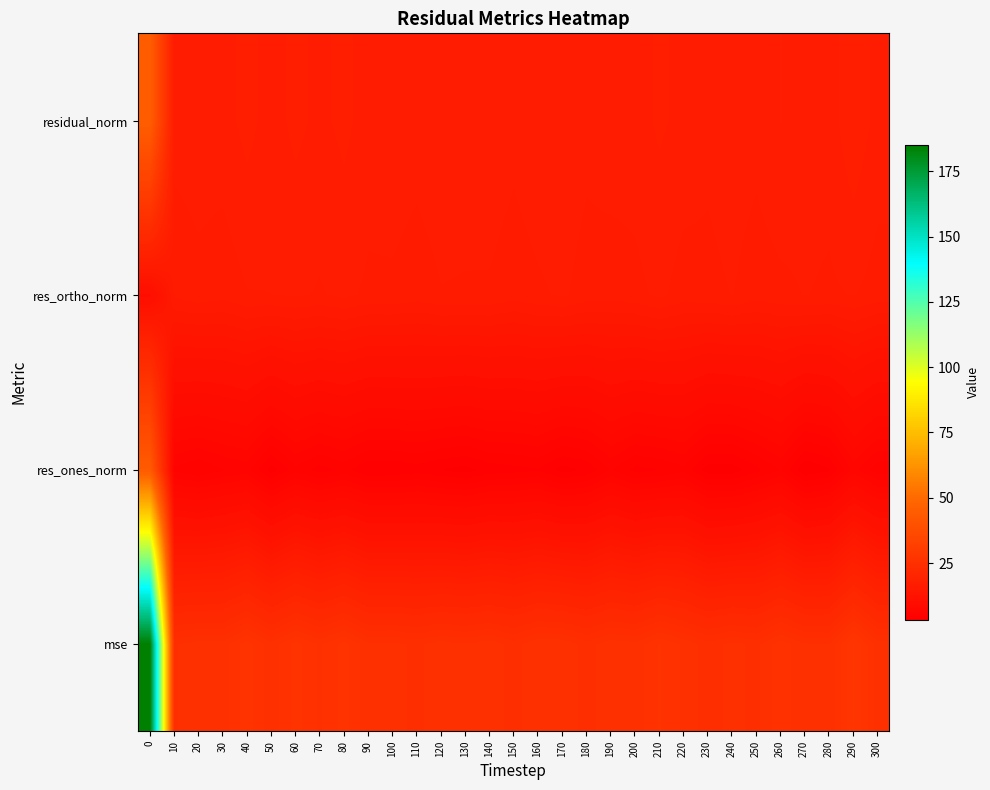

At how many categories does at least one series exceed 143?

1